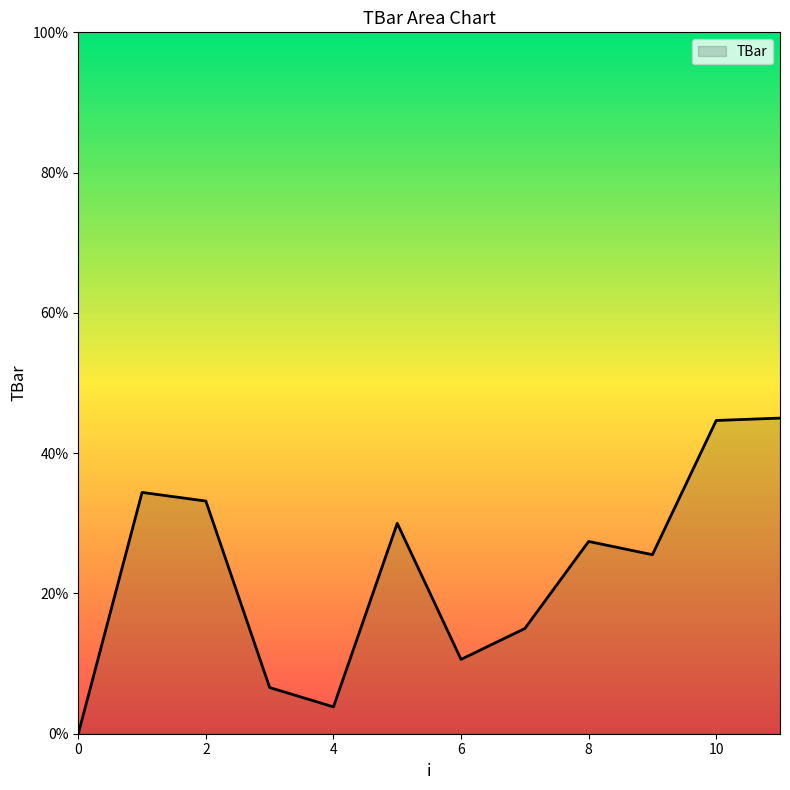

What is the greatest value displayed?

45.0